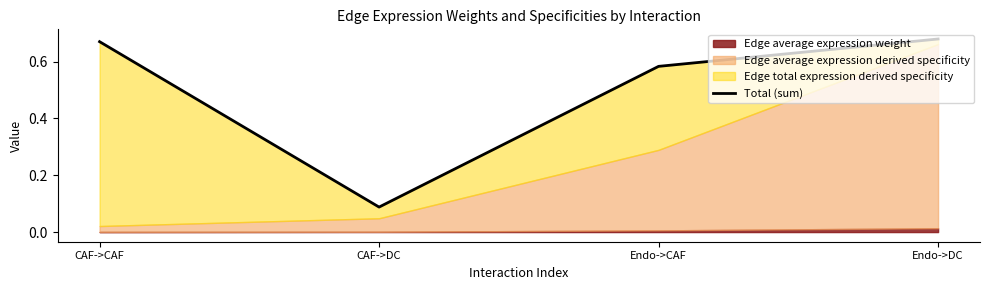

What is the average value?

0.5